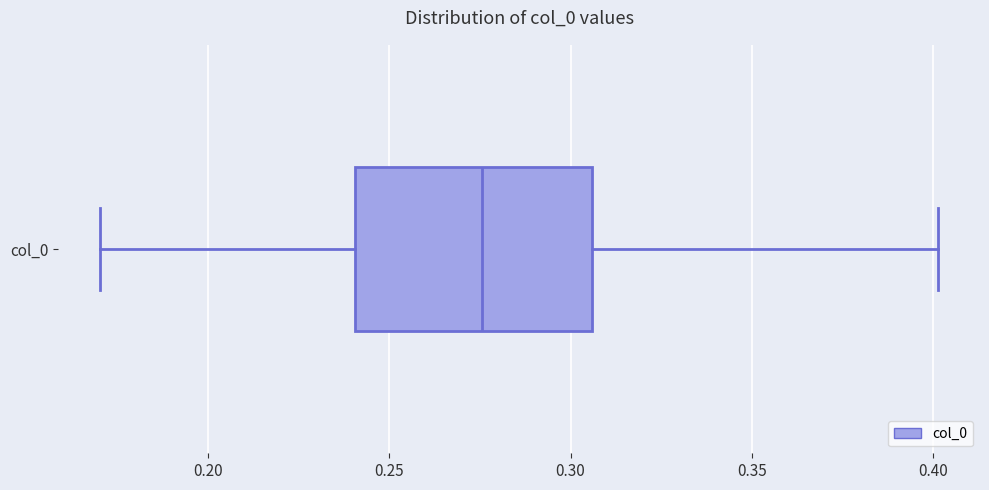

Transcribe this box plot: give where the median line is, the range the box spans, and where the two whiskers end, as read against the x-axis. The values are not printed on the chart, so give them approximately, as read against the axis.

median 0.275, box 0.240 to 0.305, whiskers 0.170 to 0.400